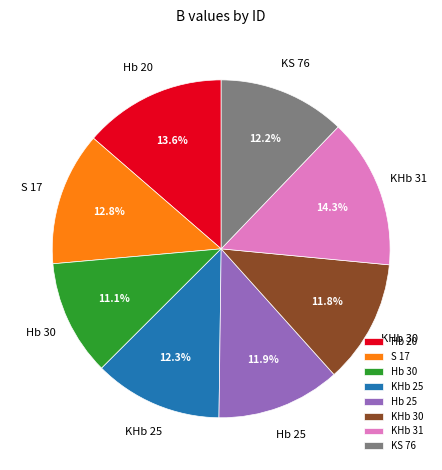

What is the total percentage of KS 76 and Hb 20?

25.8%